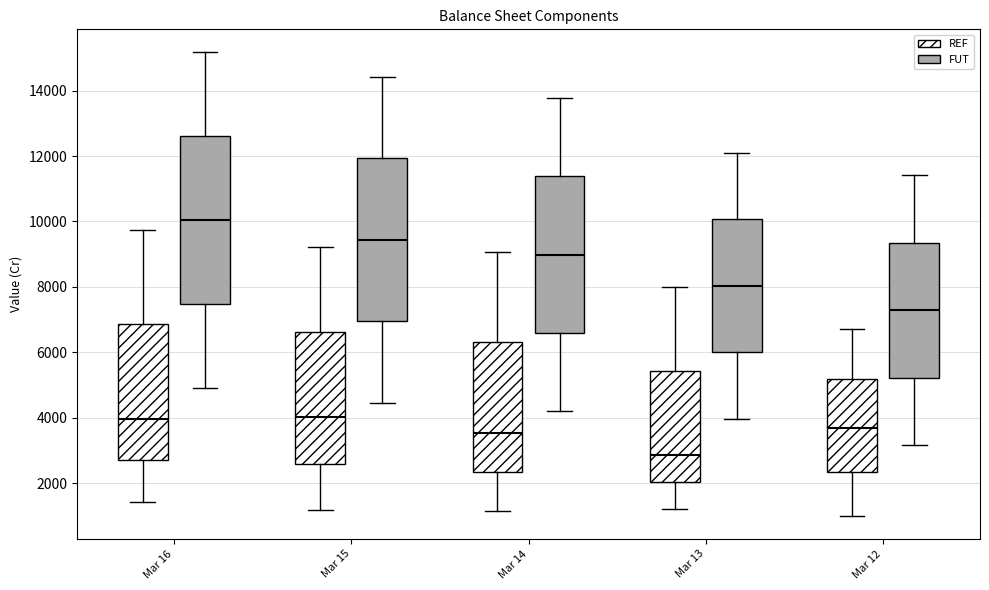

Reading left to right, transcribe this box plot: for each box, give where its median line is, the range the box spans, and where its two whiskers end, as read against the y-axis. The values are not printed on the chart, so give them approximately, as read against the axis.

Mar 16 (REF): median 4000, box 2600 to 6800, whiskers 1400 to 9800
Mar 16 (FUT): median 10000, box 7400 to 12600, whiskers 5000 to 15200
Mar 15 (REF): median 4000, box 2600 to 6600, whiskers 1200 to 9200
Mar 15 (FUT): median 9400, box 7000 to 12000, whiskers 4400 to 14400
Mar 14 (REF): median 3600, box 2400 to 6400, whiskers 1200 to 9000
Mar 14 (FUT): median 9000, box 6600 to 11400, whiskers 4200 to 13800
Mar 13 (REF): median 2800, box 2000 to 5400, whiskers 1200 to 8000
Mar 13 (FUT): median 8000, box 6000 to 10000, whiskers 4000 to 12000
Mar 12 (REF): median 3600, box 2400 to 5200, whiskers 1000 to 6800
Mar 12 (FUT): median 7200, box 5200 to 9400, whiskers 3200 to 11400